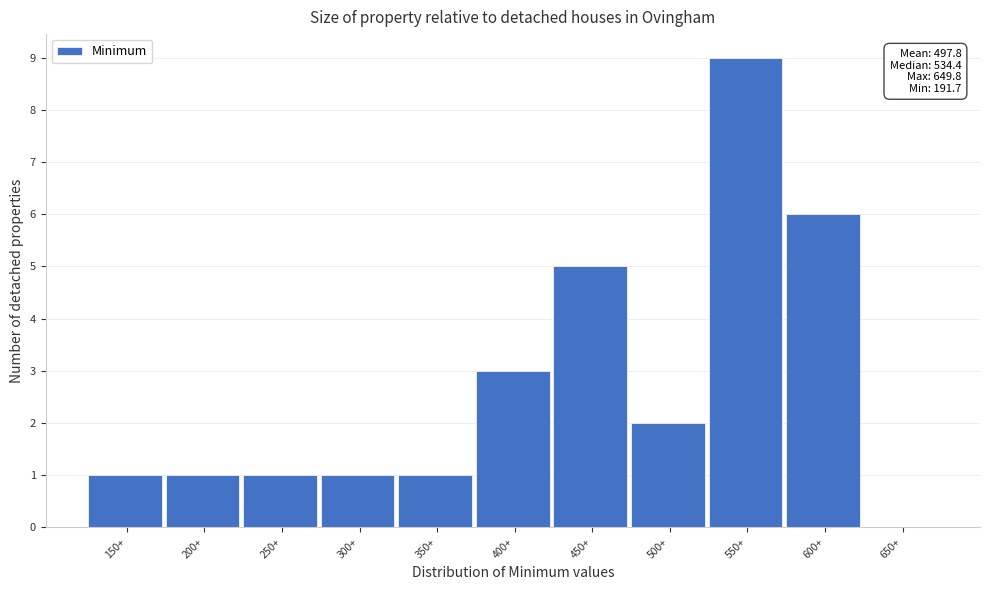

Reading right to left, transcribe all the data shown in this chart.

650+=0	600+=6	550+=9	500+=2	450+=5	400+=3	350+=1	300+=1	250+=1	200+=1	150+=1